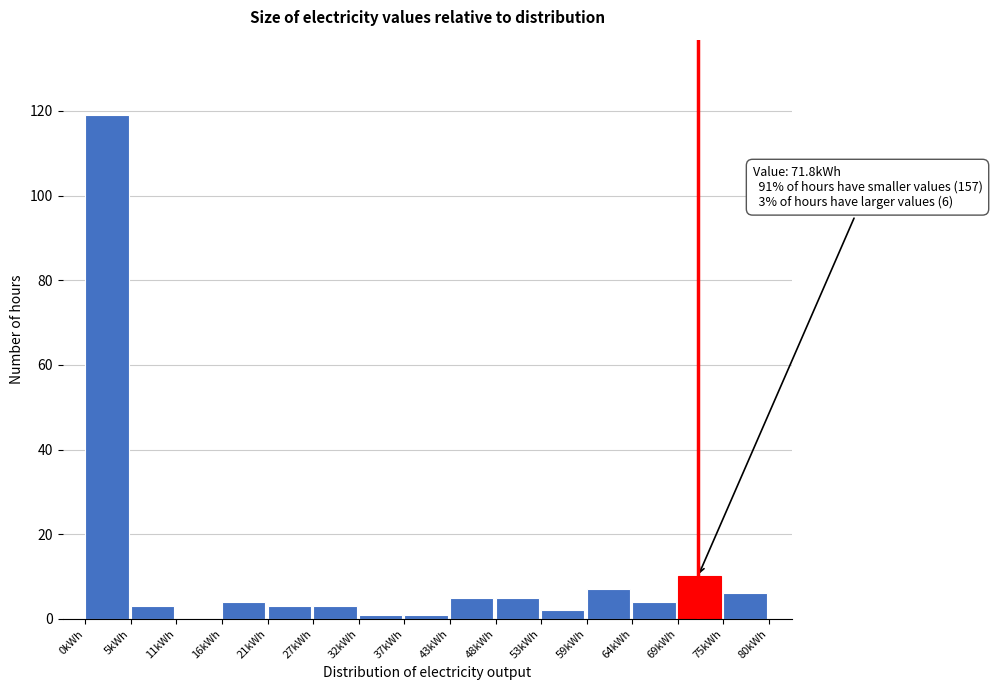

Over which range of the x-axis is the bar tallest?

0 to 5